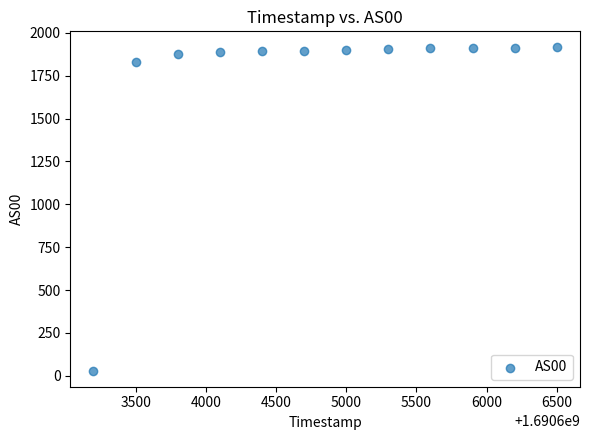

What Y value in the scatter plot is closest to 972?

1828